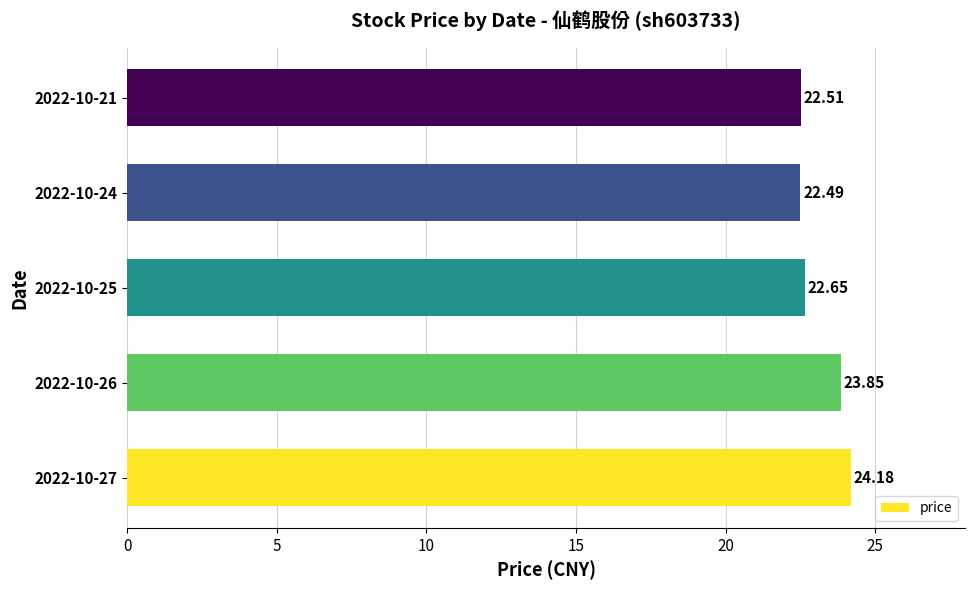

What is the ratio of the value at 2022-10-26 to the value at 2022-10-21?

1.1